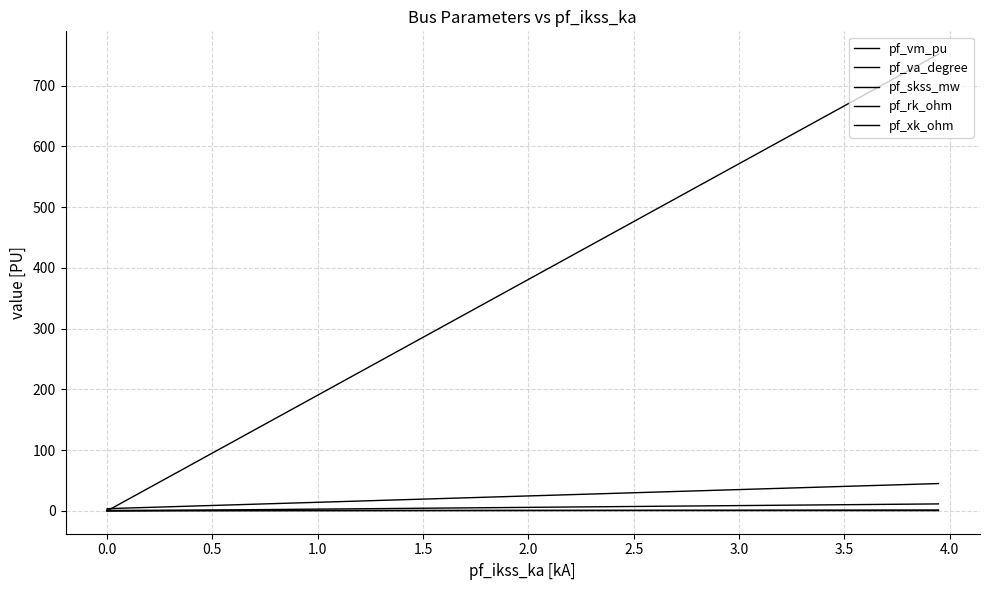

Which series changed the most between −0.5 and 0.5?

pf_skss_mw